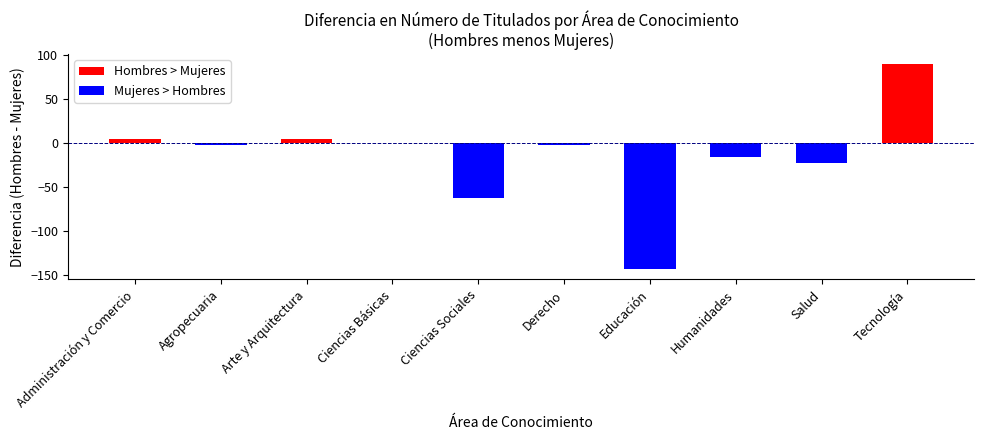

At Arte y Arquitectura, list the series in order from smallest to largest.

Mujeres, Hombres